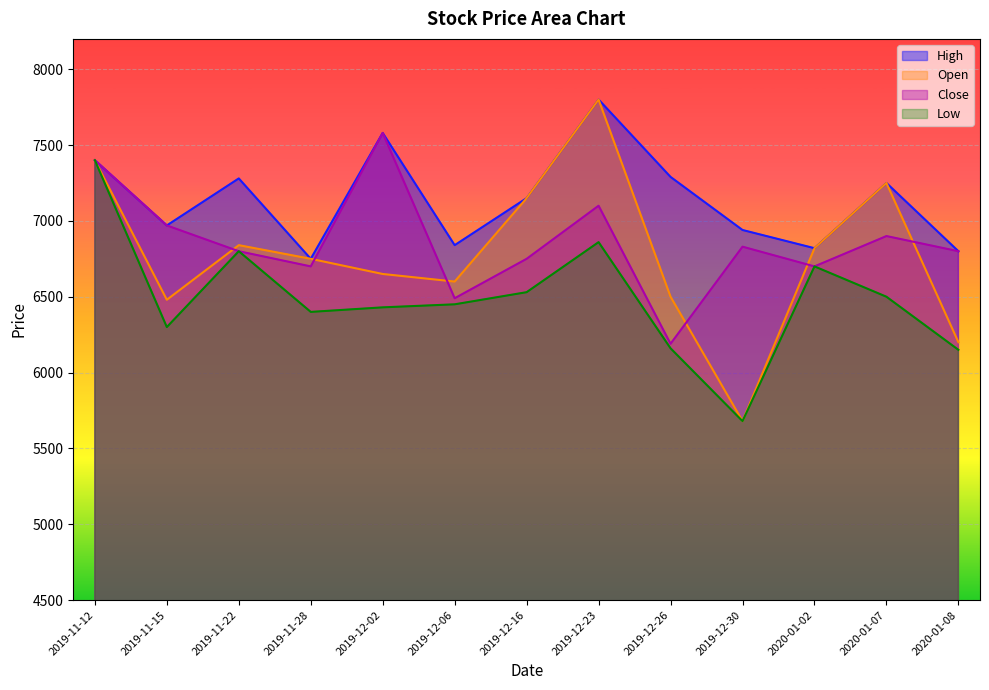

What is the spread (max minus min) of values at 2019-12-26?

1130